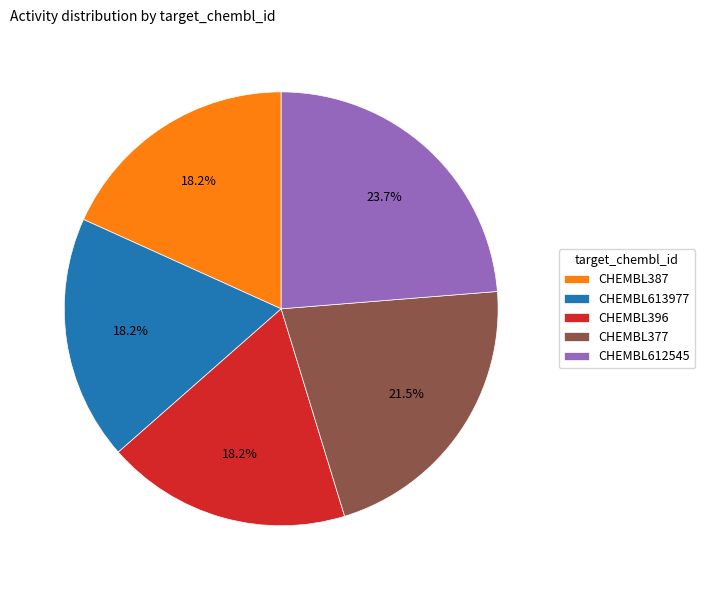

To the nearest percent, what portion does CHEMBL613977 represent?

18%